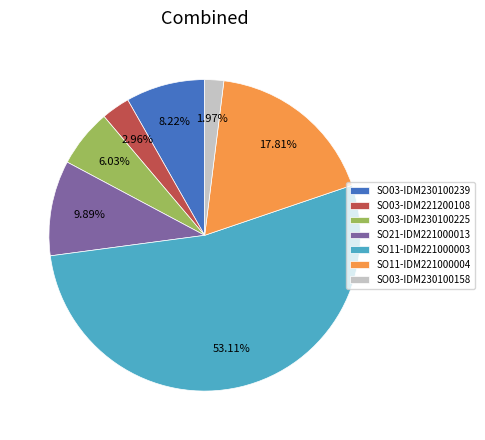

What is the ratio of the value at SO03-IDM230100239 to the value at SO03-IDM230100225?

1.4